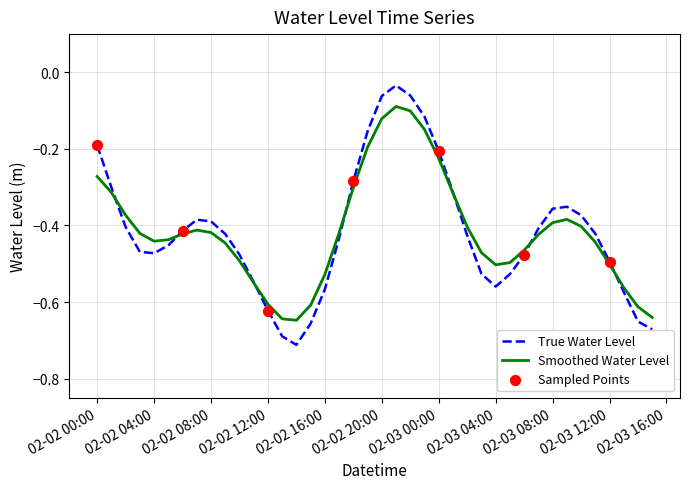

Which series has the largest range (max minus min)?

True Water Level